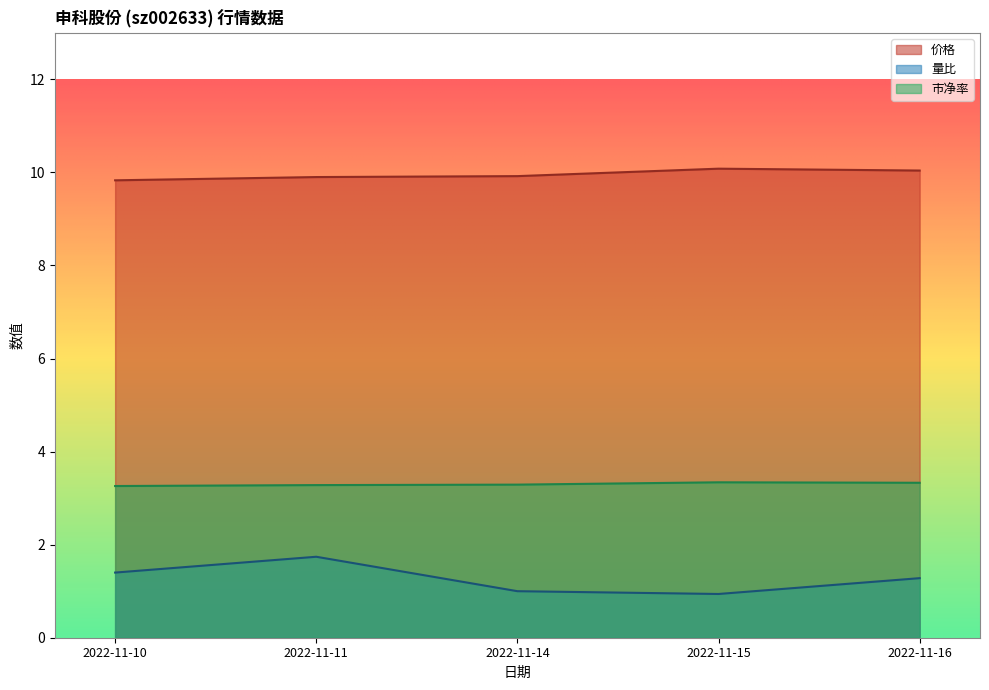

At which category does the chart reach its peak across all series?

2022-11-15